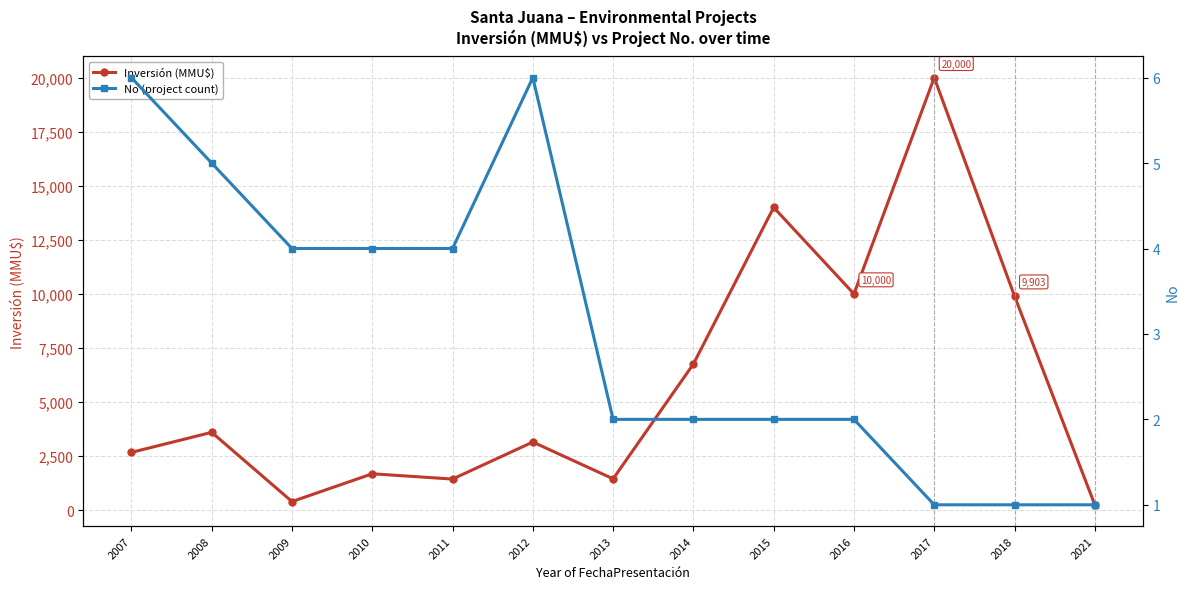

True or false: Inversión (MMU$) and No (project count) cross at least once.

False